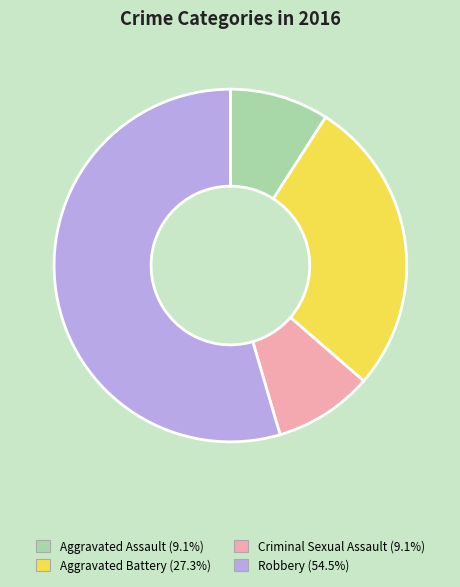

Combined, do Aggravated Assault and Aggravated Battery account for over 50%?

No